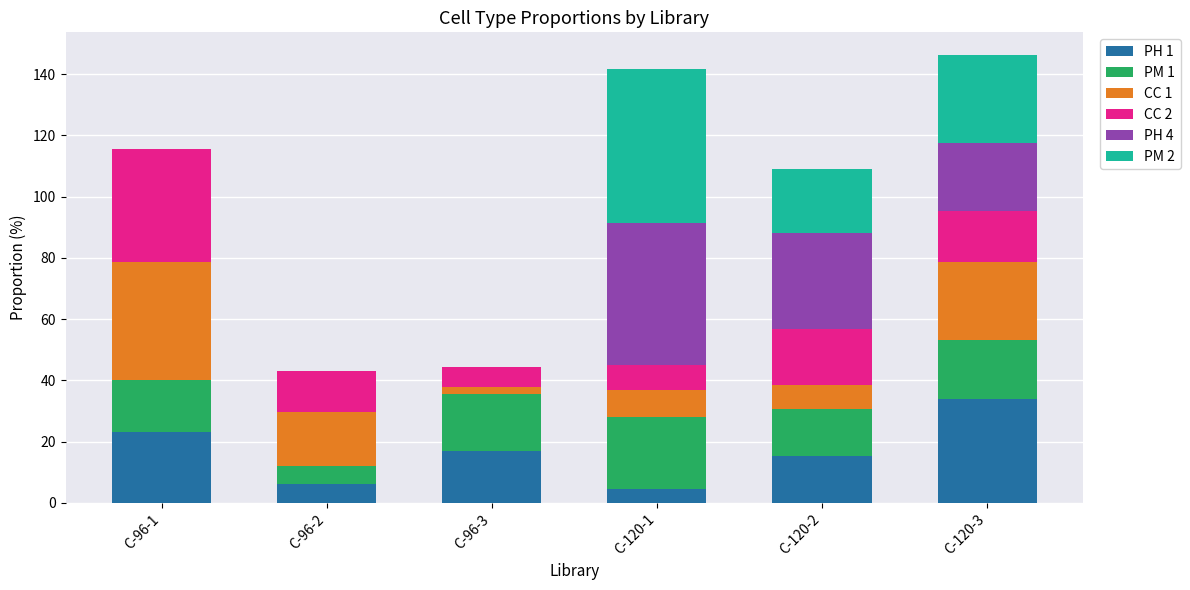

Where is PH 1 nearest to the value 19?

C-96-3